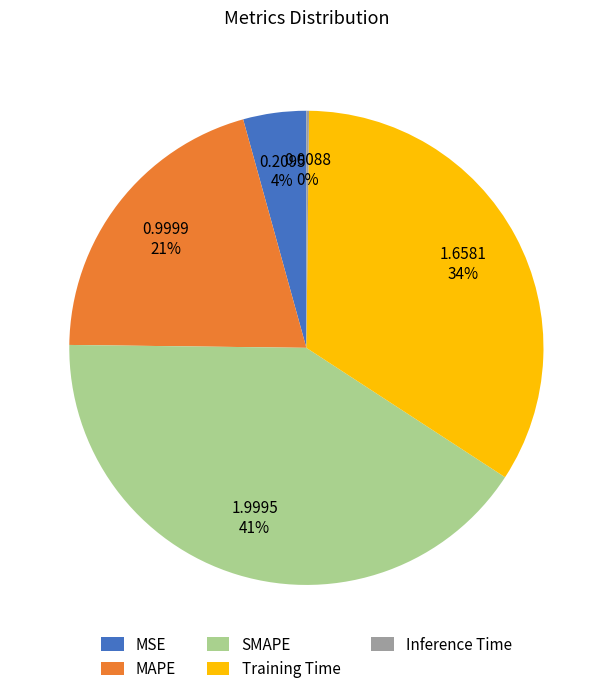

To the nearest percent, what is the combined percentage of Training Time and MAPE?

55%